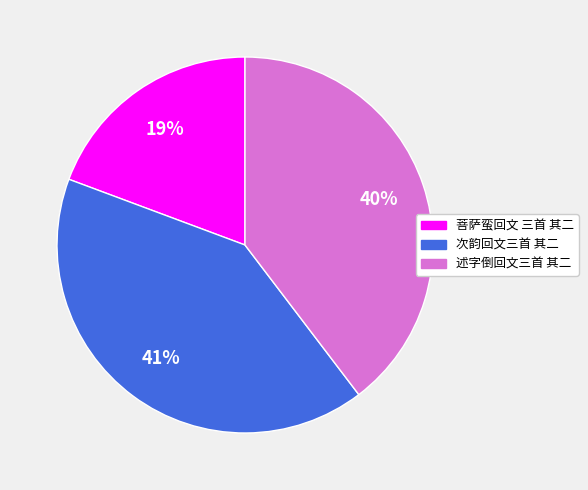

Which slice is the smallest?

菩萨蛮回文 三首 其二